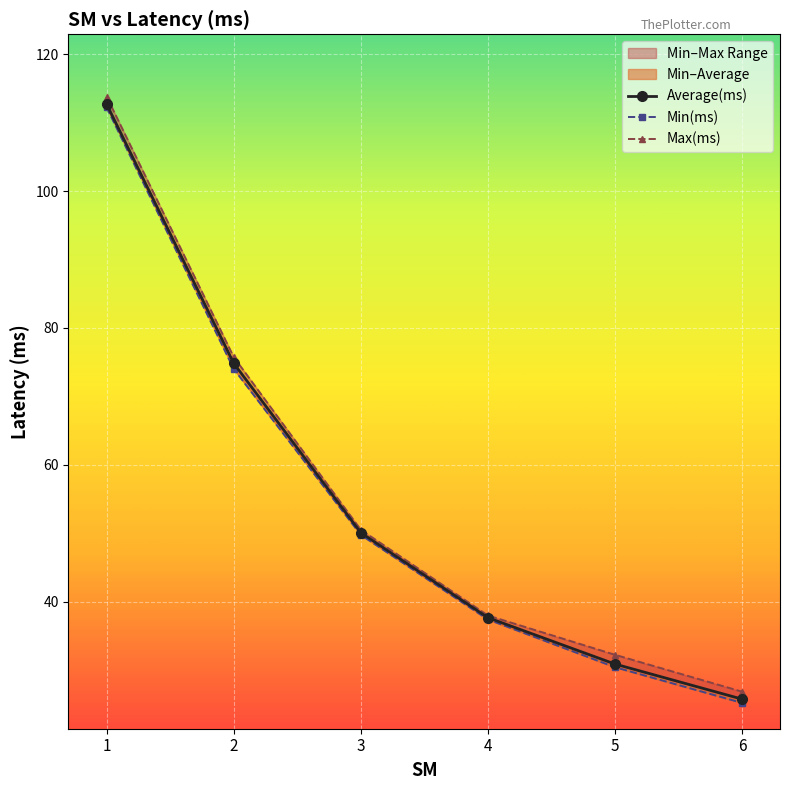

The Min(ms) series shows 32.5 at 3. True or false?

False